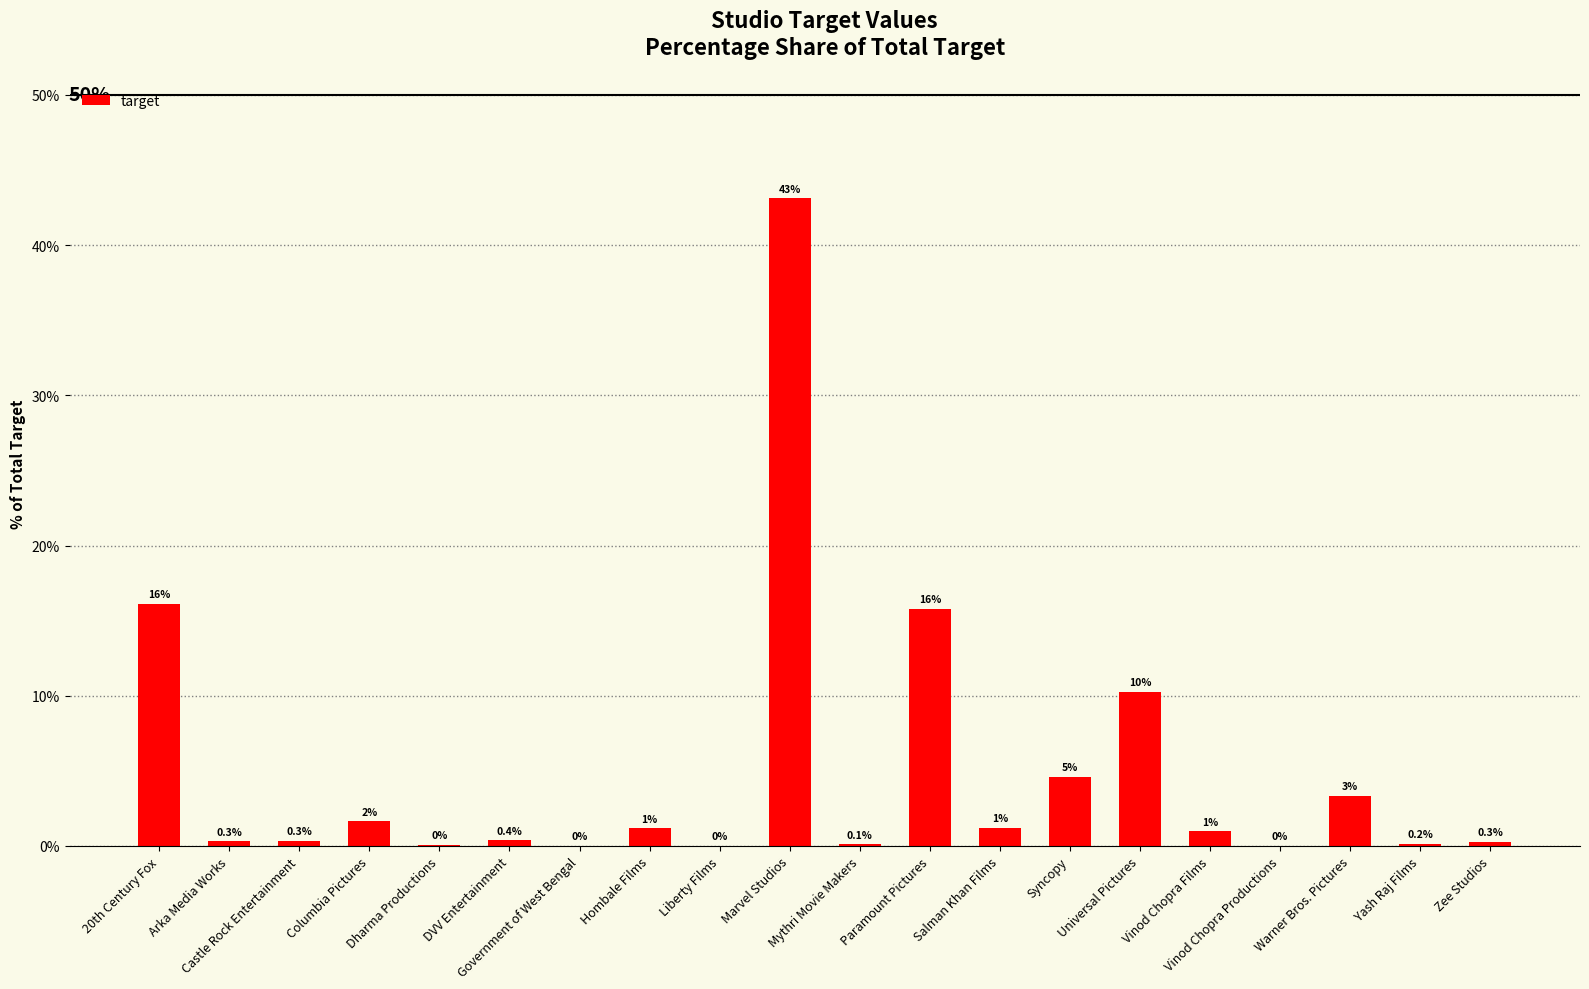

What is the greatest value displayed?

43.1